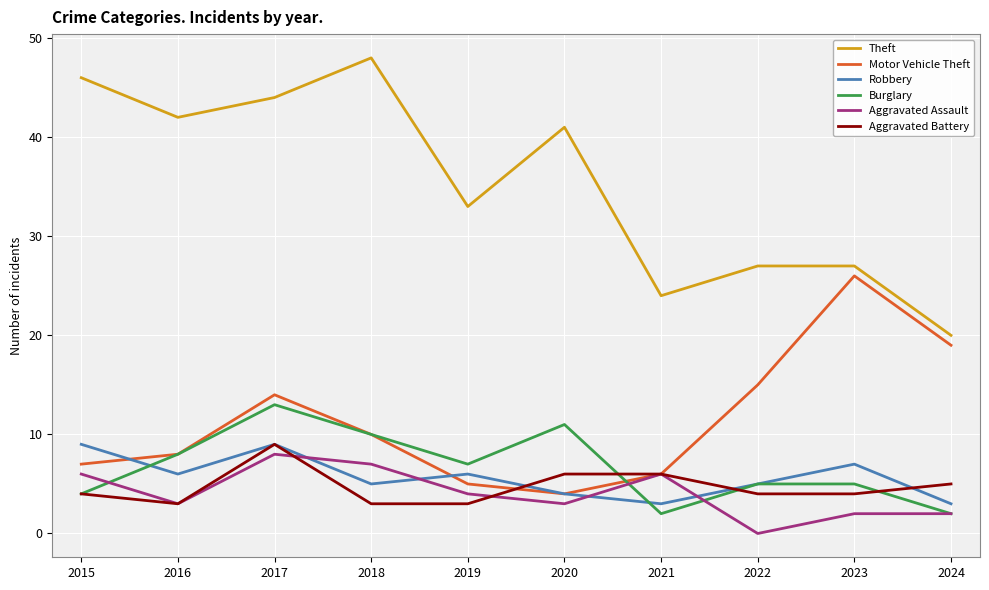

Which series has the largest total across all categories?

Theft